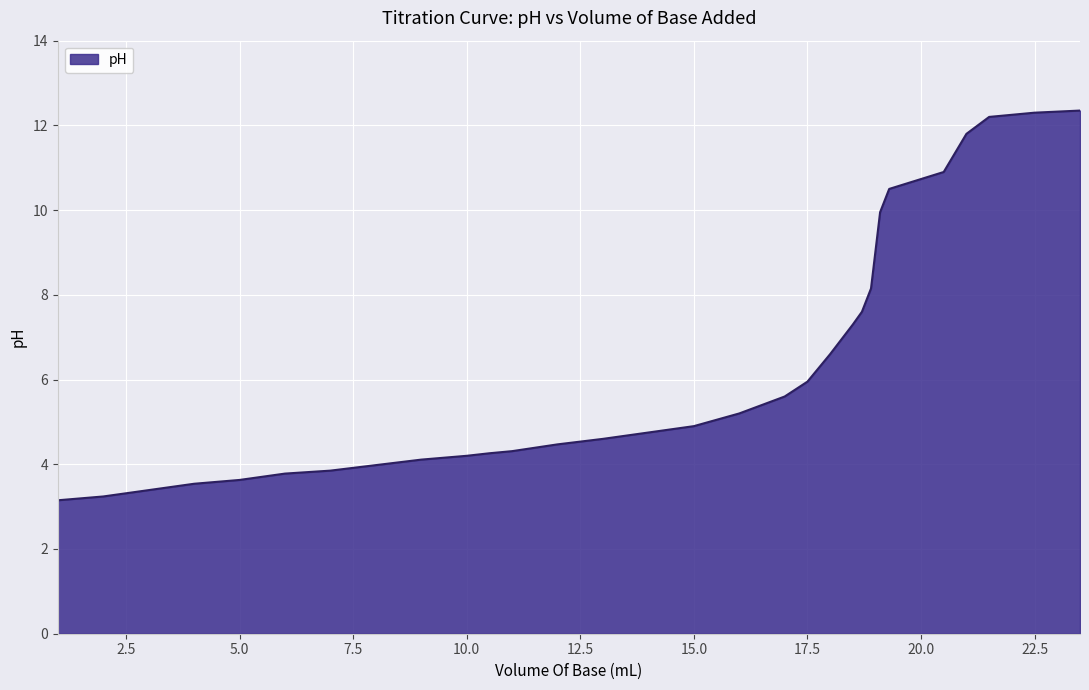

Does the chart have visible grid lines?

Yes